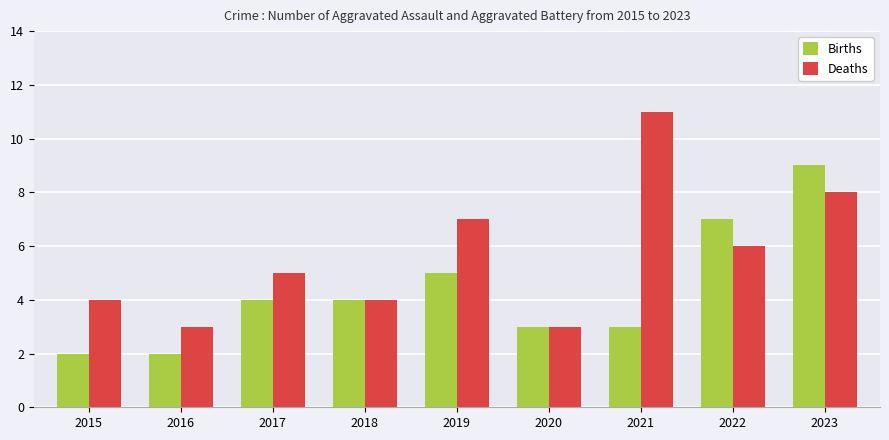

What is the maximum value shown in the chart?

11